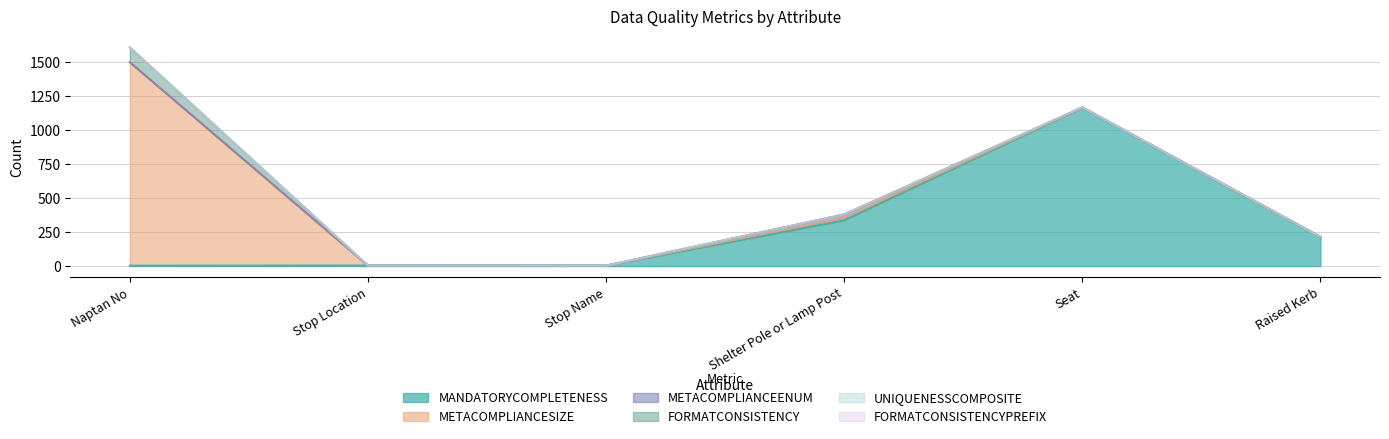

What is the label of the 3rd point from the left?

Stop Name